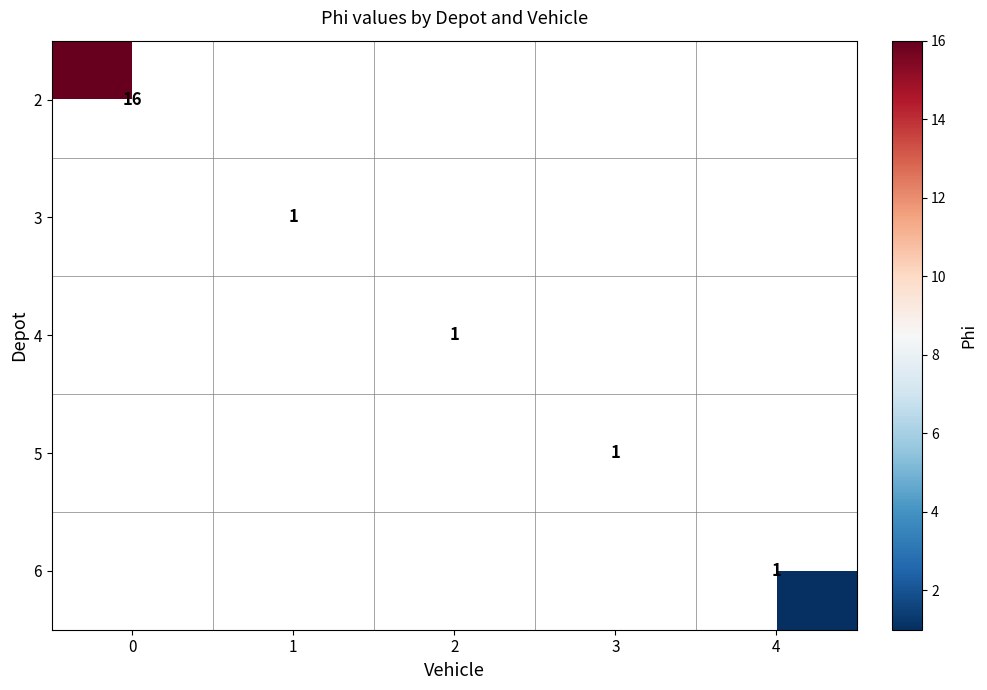

How many categories are shown in the chart?

5